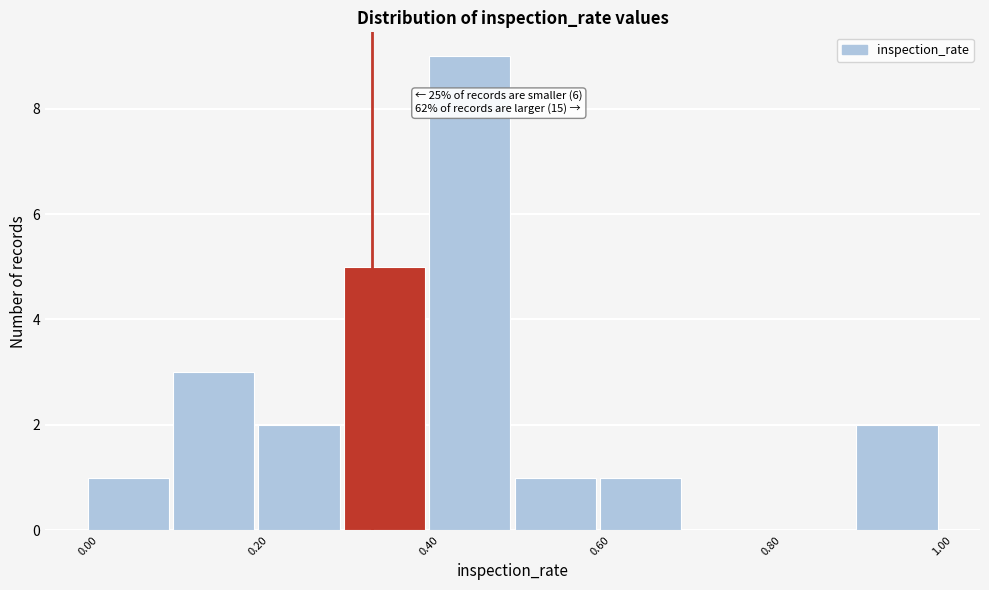

Which range on the x-axis has the tallest bar?

0.4 to 0.5